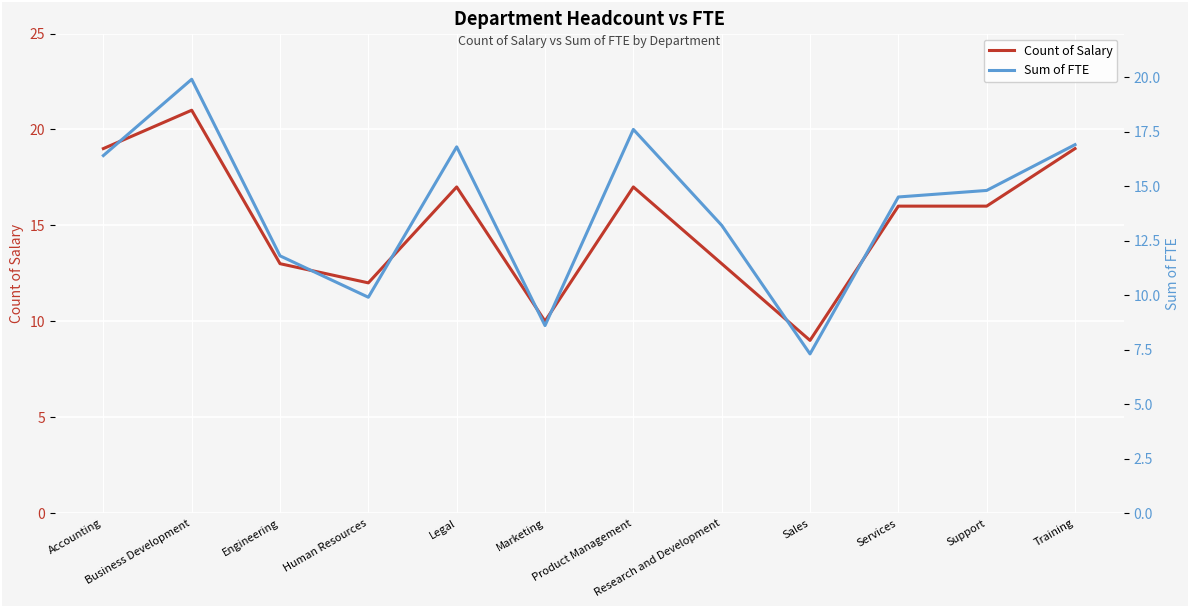

At which label does Count of Salary reach its peak?

Business Development